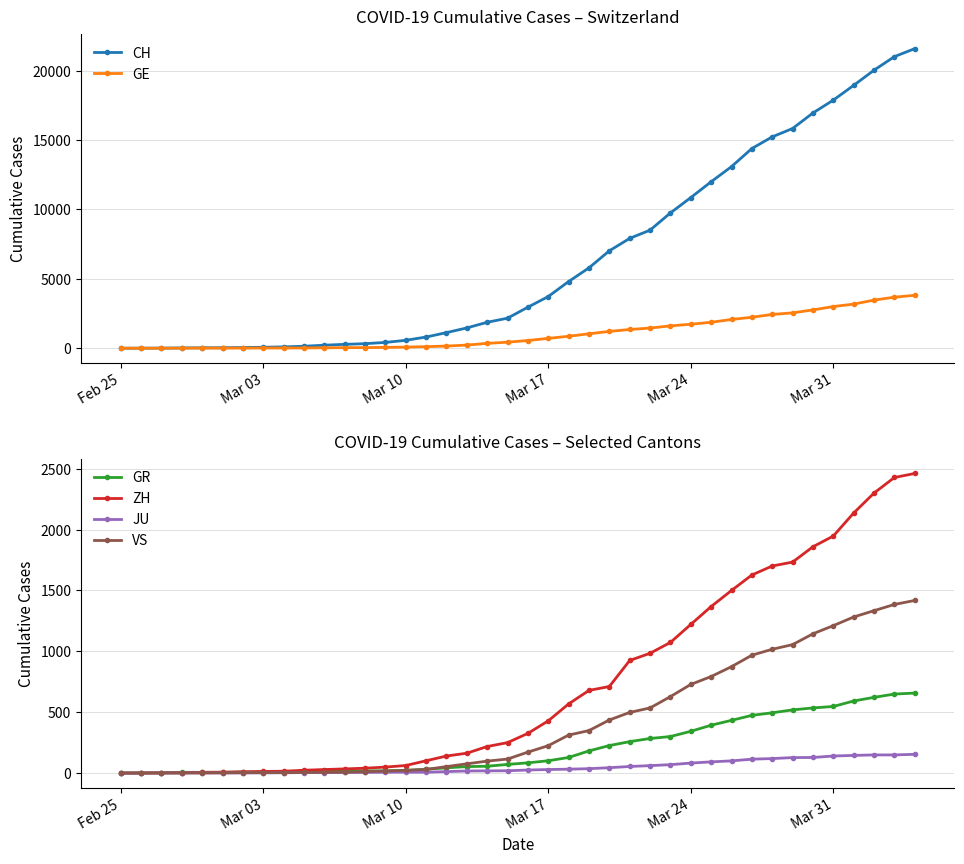

The value of JU at Mar 24 is 82. True or false?

True